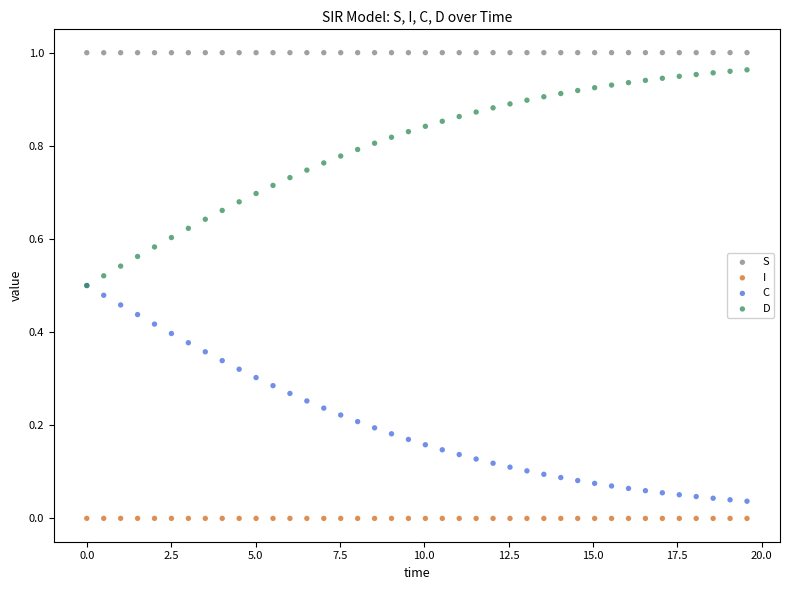

What are all the series names shown in the legend?

S, I, C, D